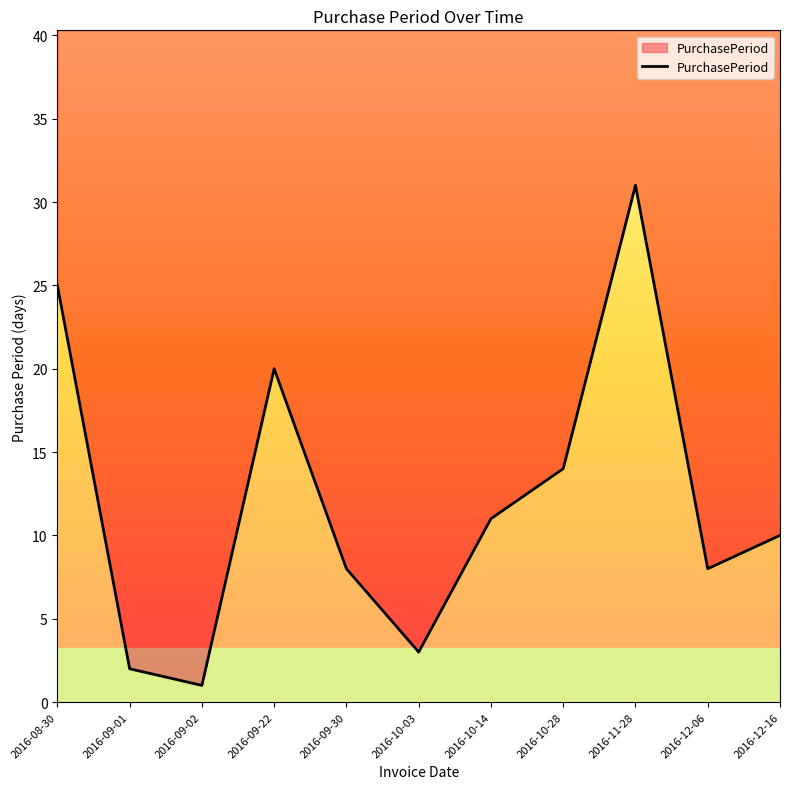

How many points are higher than both their immediate neighbors (excluding endpoints)?

2